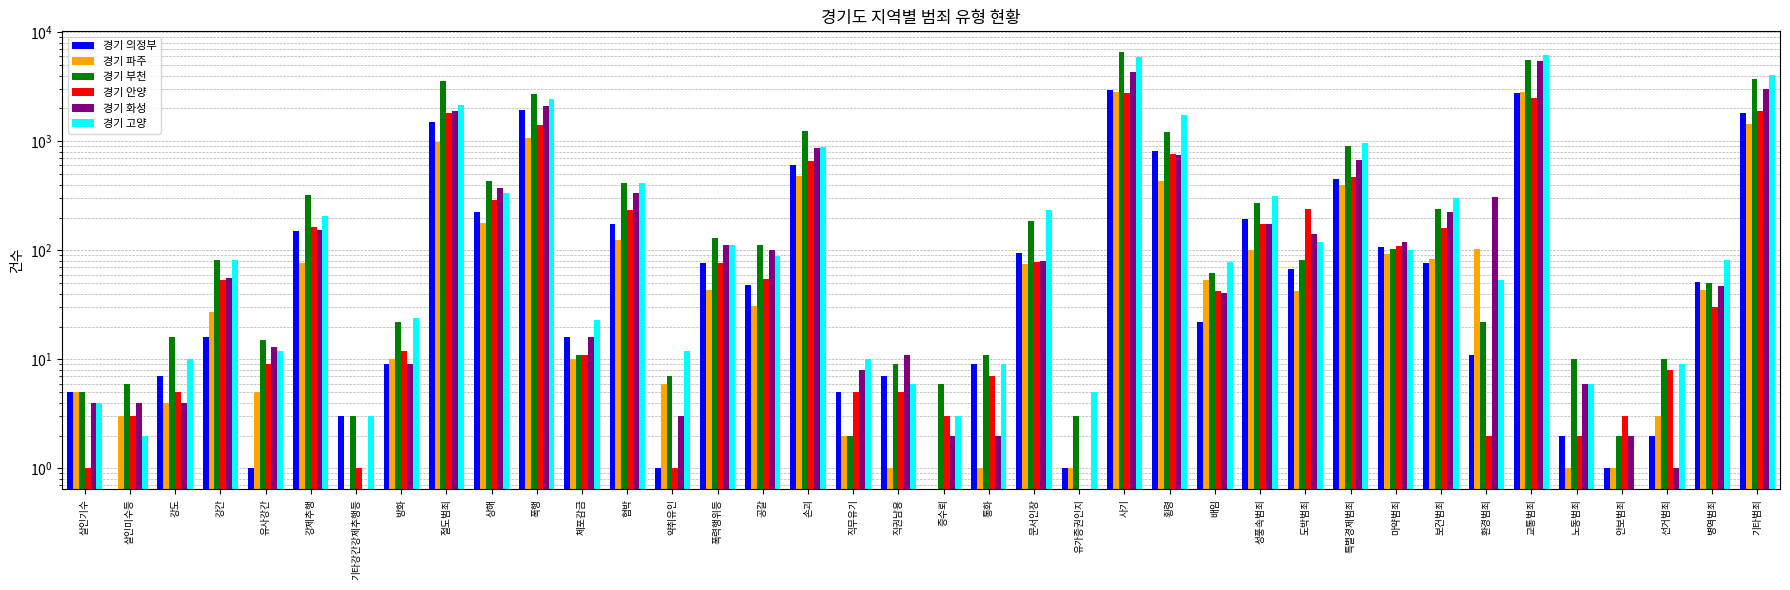

Which label corresponds to the largest value in the chart?

사기